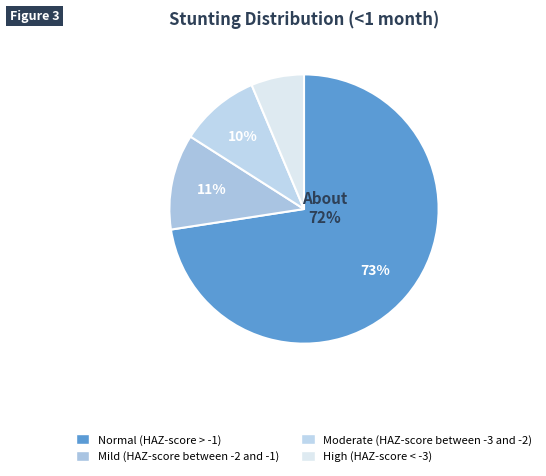

Which slice represents more than half of the pie?

Normal (HAZ-score > -1)